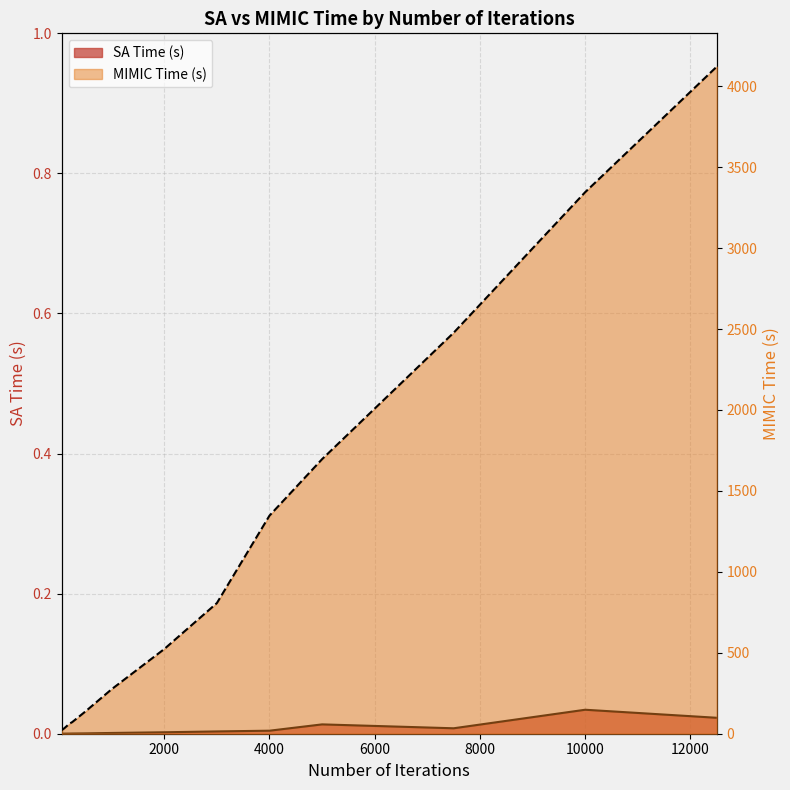

The value of MIMIC Time (s) at 200 is 28.3. True or false?

False